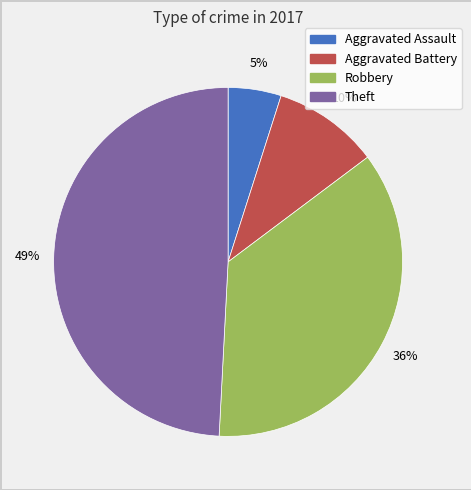

True or false: Theft accounts for 49% of the total.

True